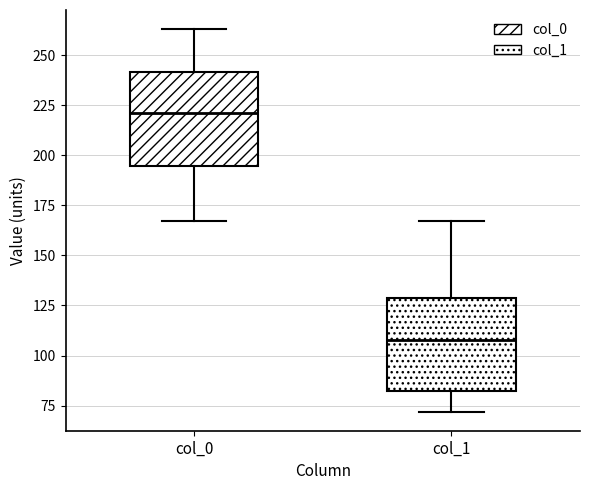

Where is the lower edge of the box for col_1 on the y-axis? The values are not printed on the chart, so give them approximately, as read against the axis.

85